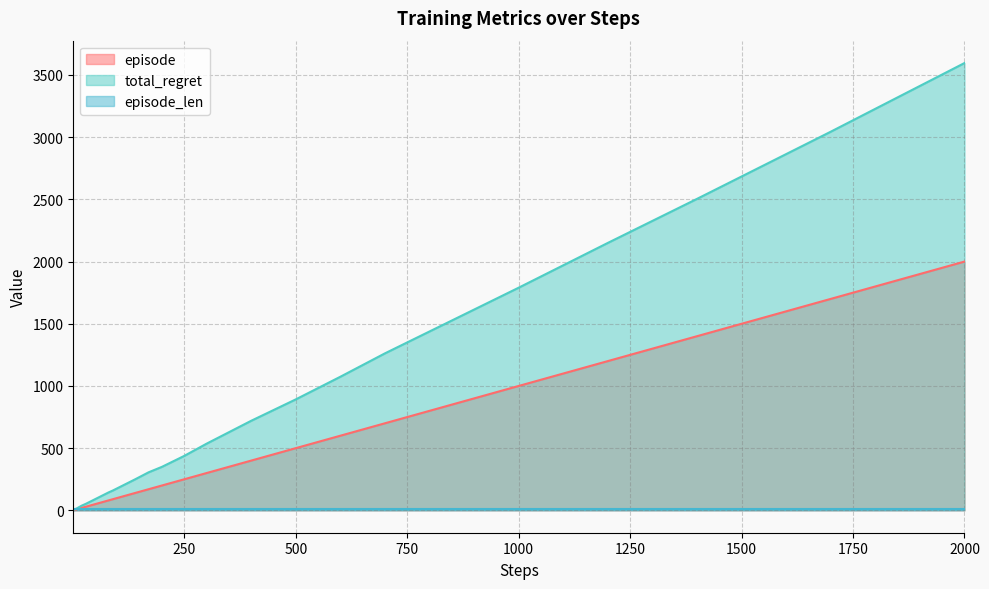

Which series has the widest spread of values?

total_regret